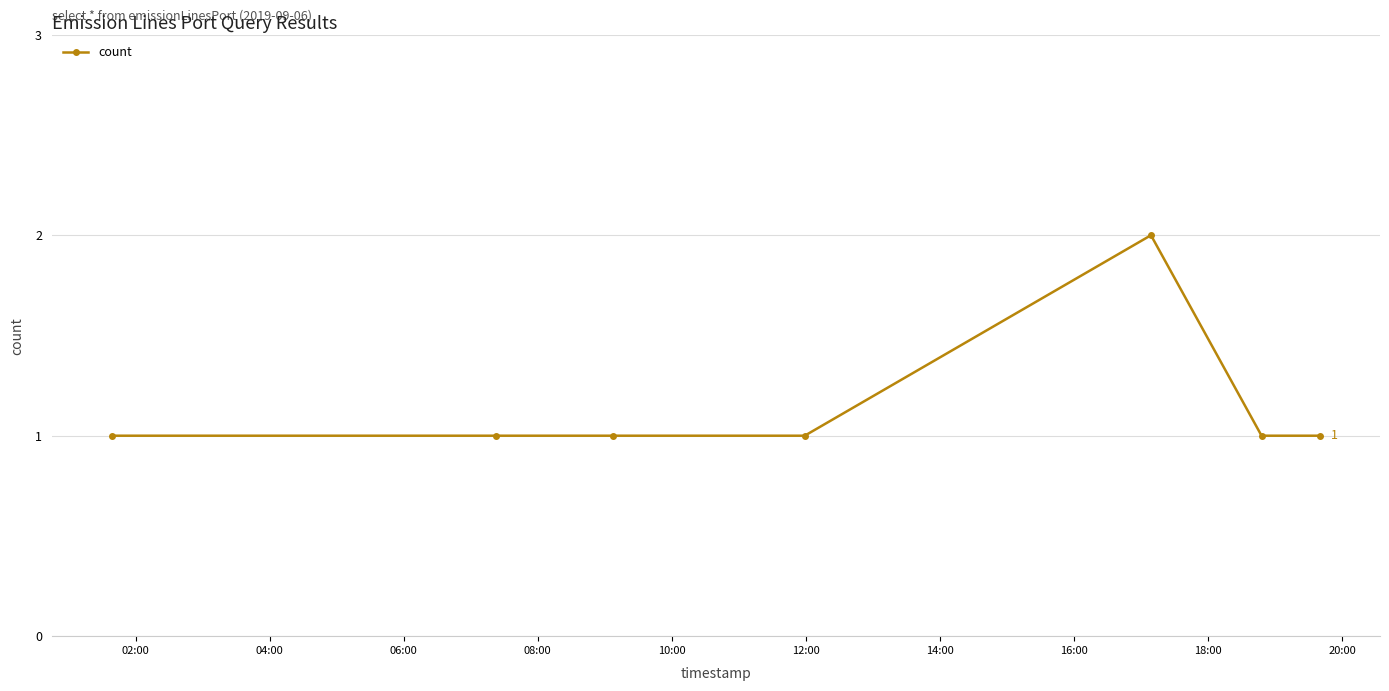

True or false: there are more than 2 points higher than both neighbors.

False